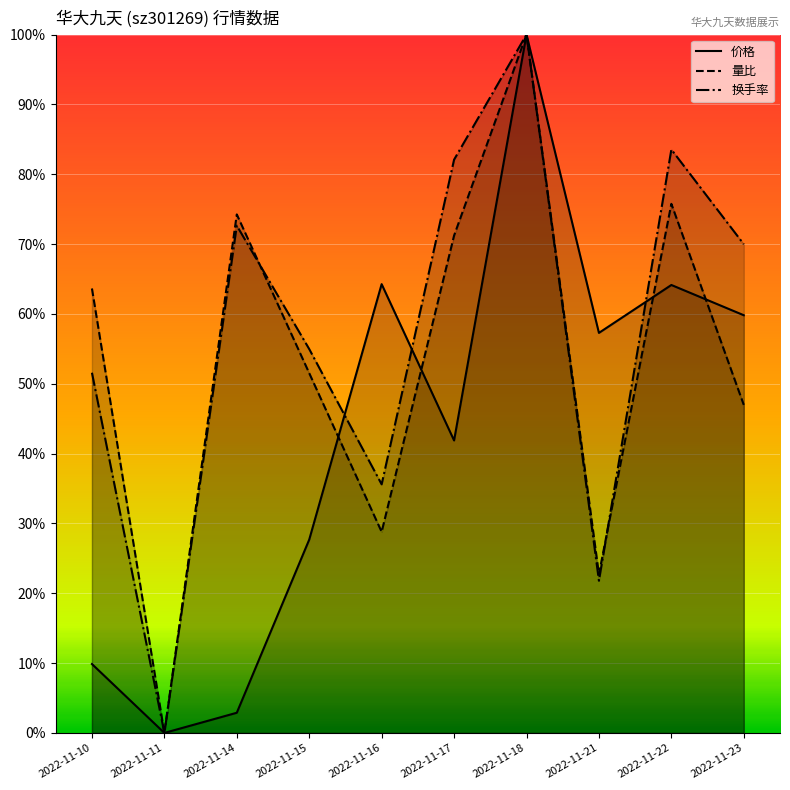

Reading left to right, extract all data points from this chart.

价格: 2022-11-10=0.1	2022-11-11=0.0	2022-11-14=0.0	2022-11-15=0.3	2022-11-16=0.6	2022-11-17=0.4	2022-11-18=1.0	2022-11-21=0.6	2022-11-22=0.6	2022-11-23=0.6
量比: 2022-11-10=0.6	2022-11-11=0.0	2022-11-14=0.7	2022-11-15=0.5	2022-11-16=0.3	2022-11-17=0.7	2022-11-18=1.0	2022-11-21=0.2	2022-11-22=0.8	2022-11-23=0.5
换手率: 2022-11-10=0.5	2022-11-11=0.0	2022-11-14=0.7	2022-11-15=0.5	2022-11-16=0.4	2022-11-17=0.8	2022-11-18=1.0	2022-11-21=0.2	2022-11-22=0.8	2022-11-23=0.7